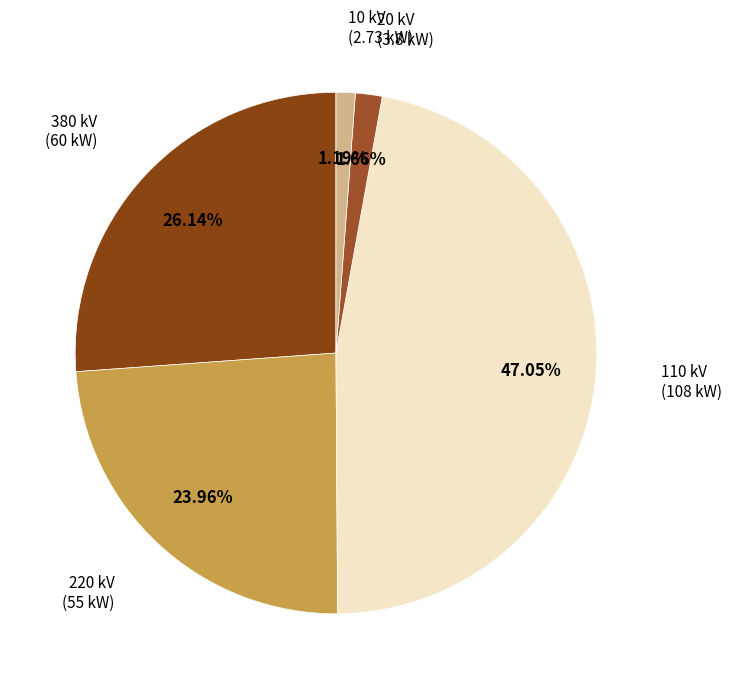

Which slice is the largest?

110 kV